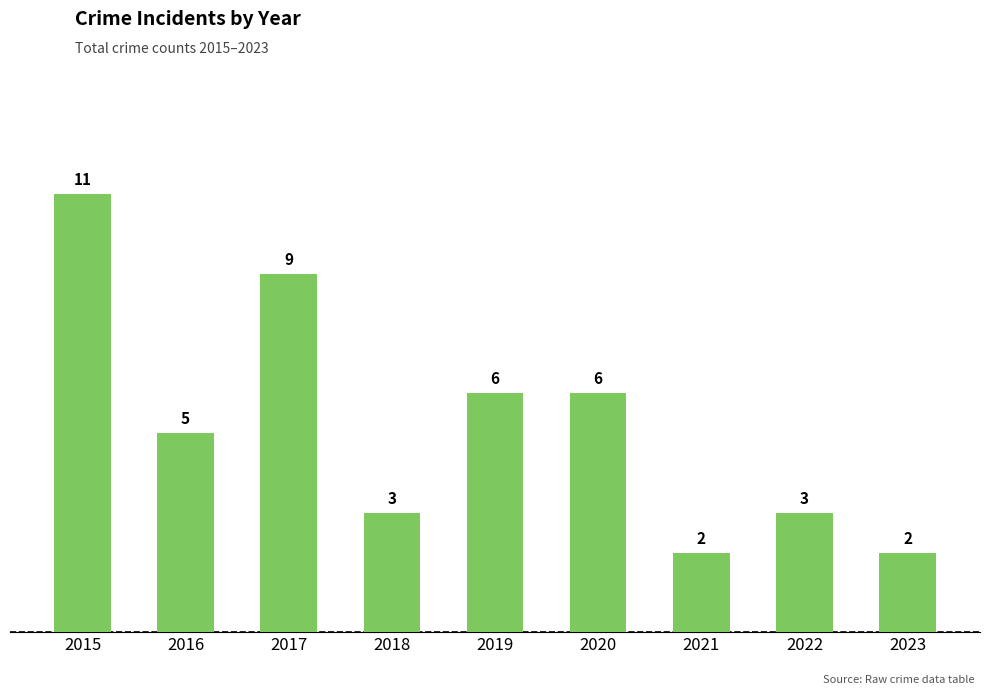

True or false: the data shows 3 at 2018.

True